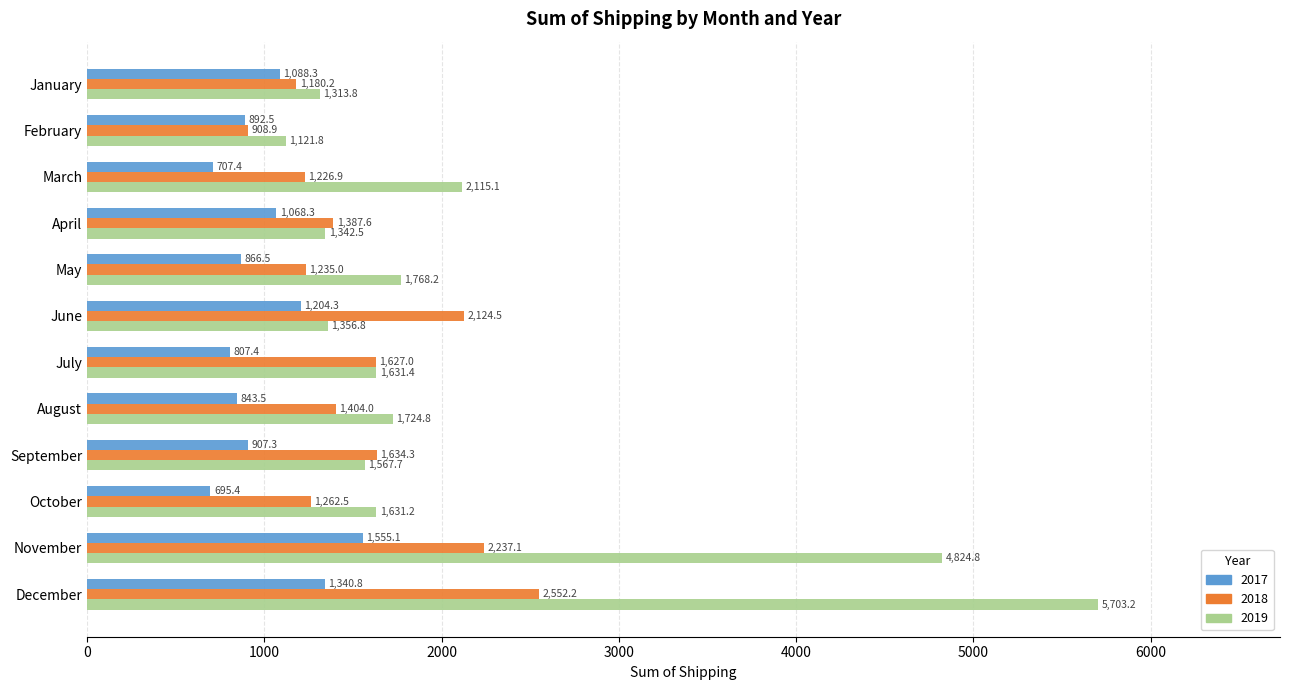

Which series has the largest total across all categories?

2019